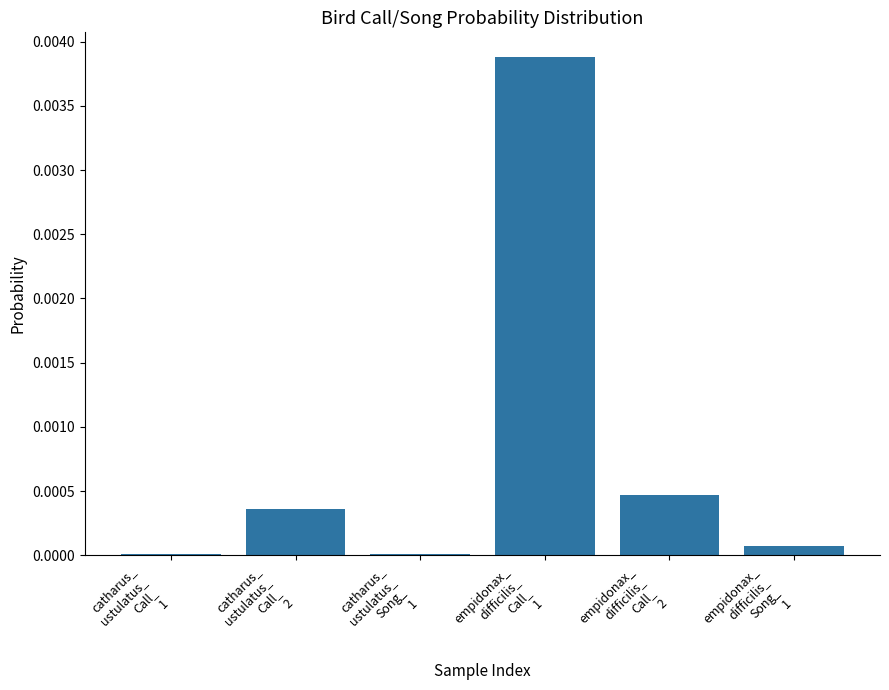

Does the chart contain stacked bars?

No